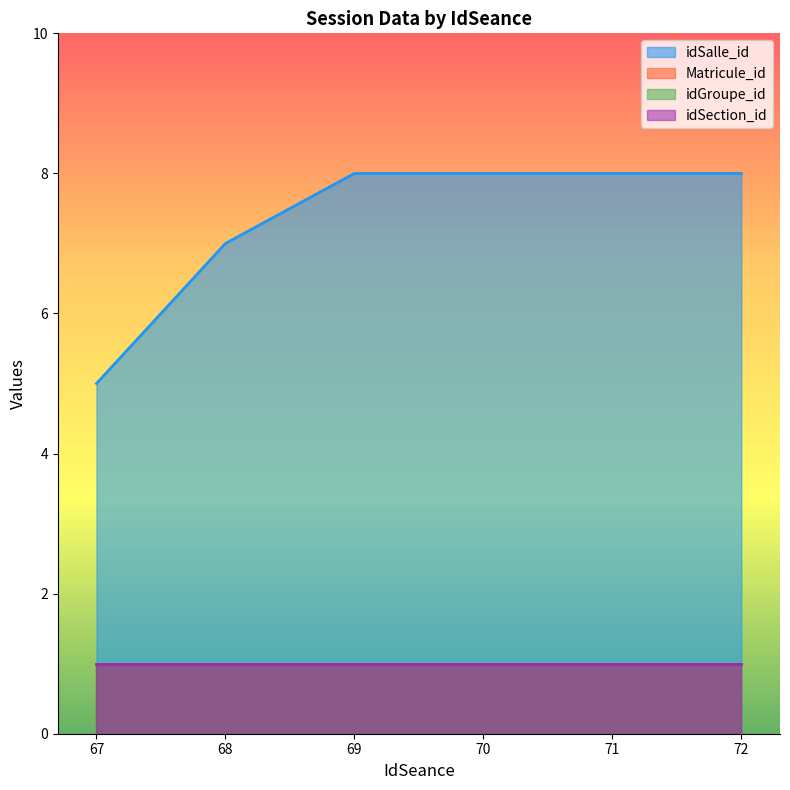

Which category has the highest value in the Matricule_id series?

67